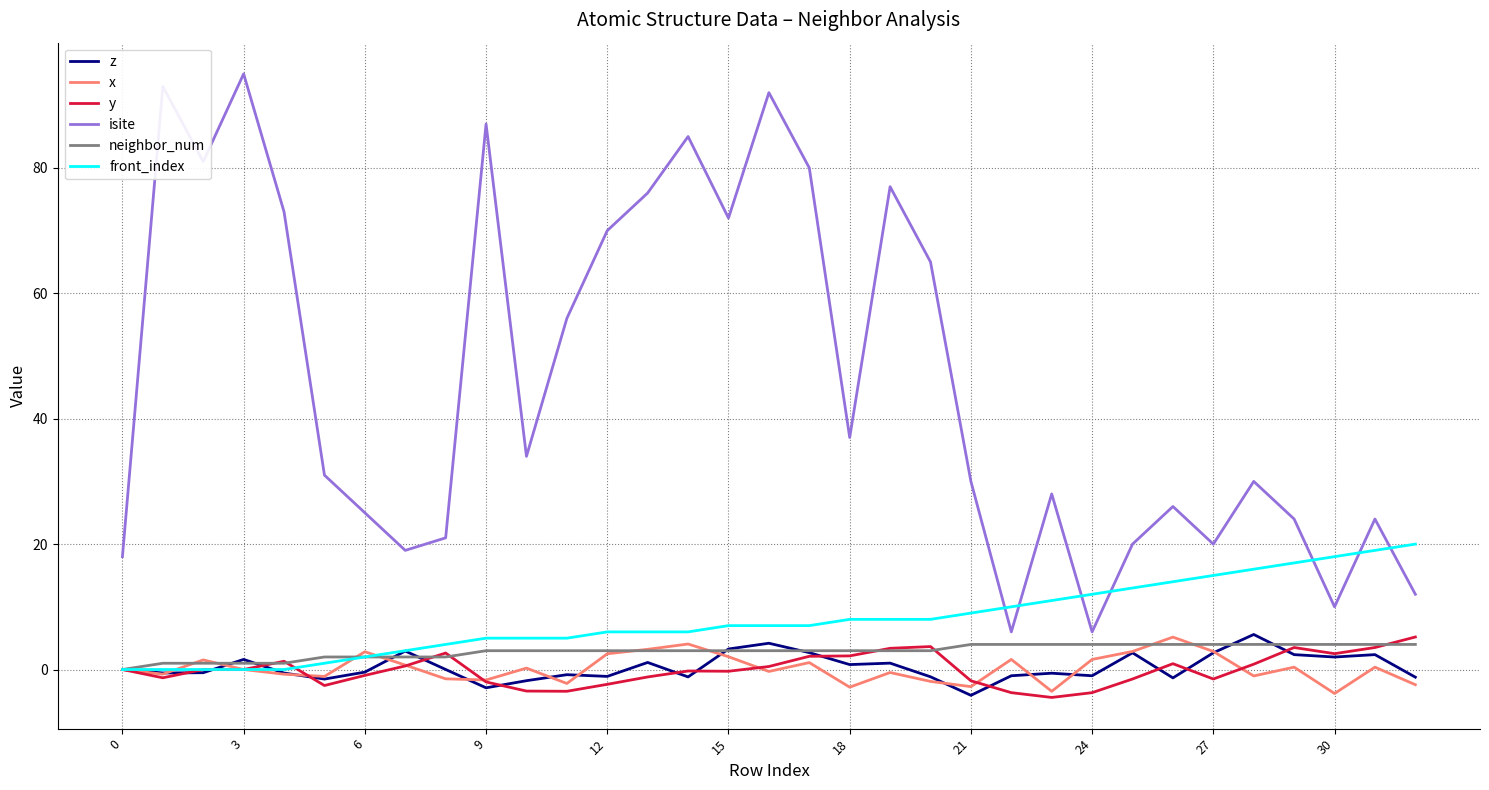

What is the smallest value displayed?

-4.5